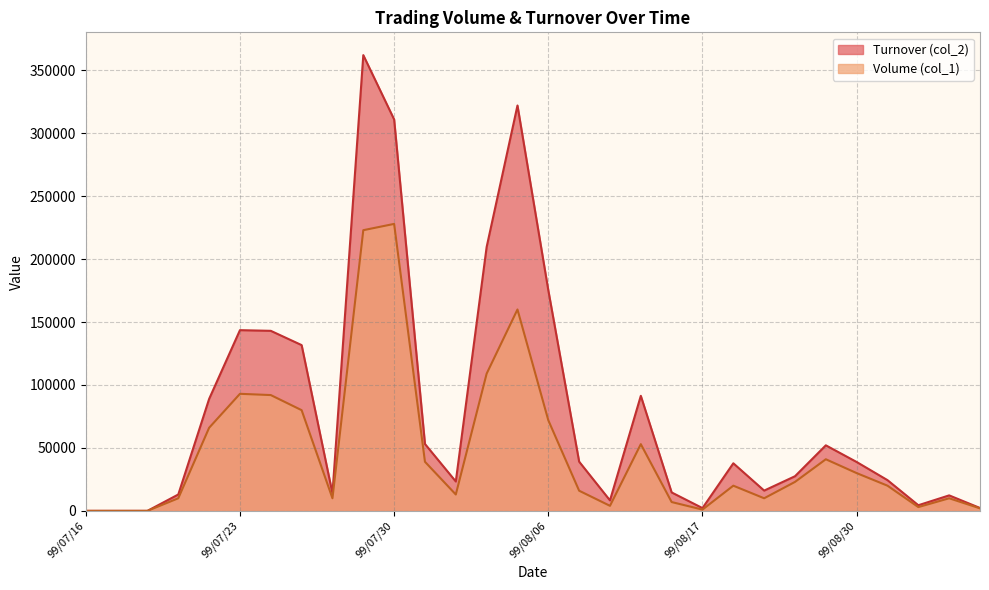

What value does the Turnover (col_2) series have at 99/08/30, to the nearest 50?

38800